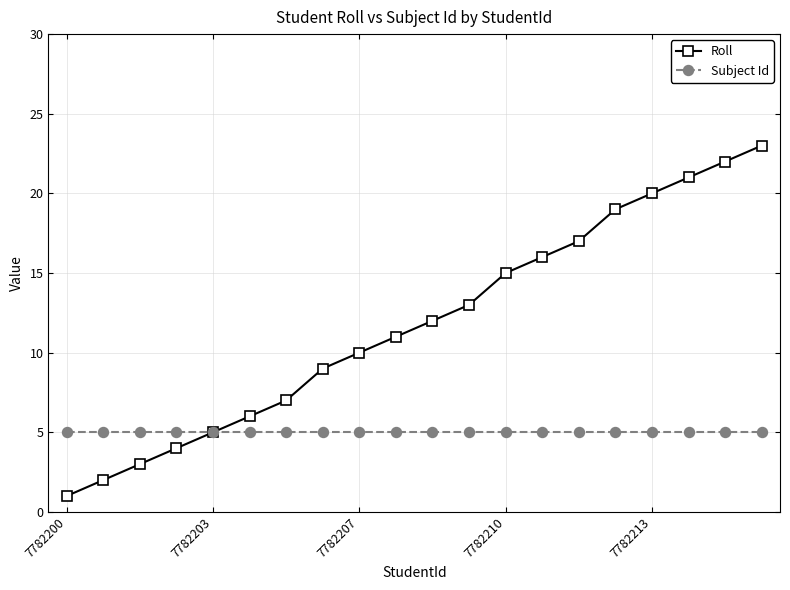

Which series has the largest total across all categories?

Roll